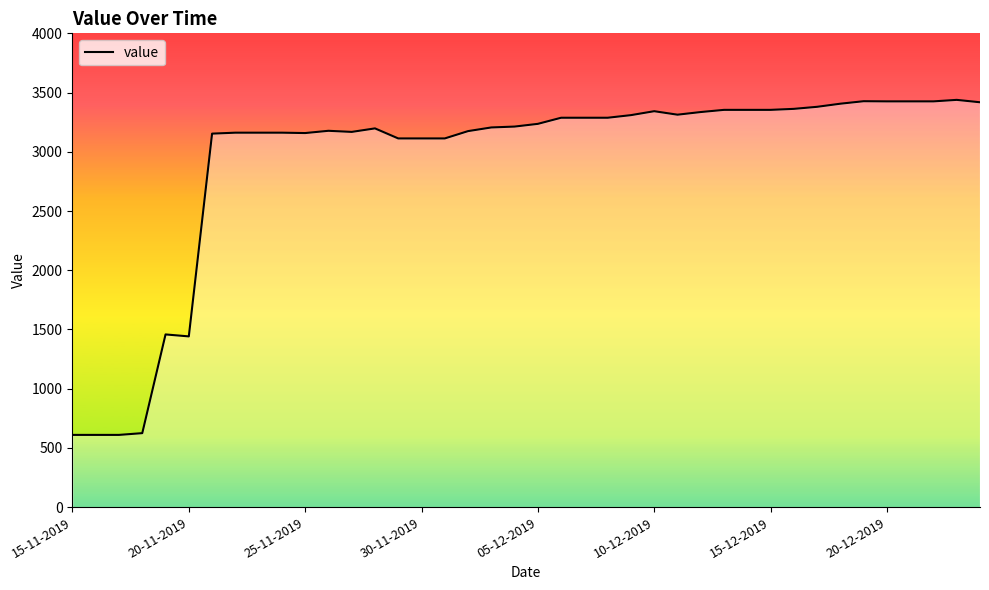

What is the greatest value displayed?

3438.3